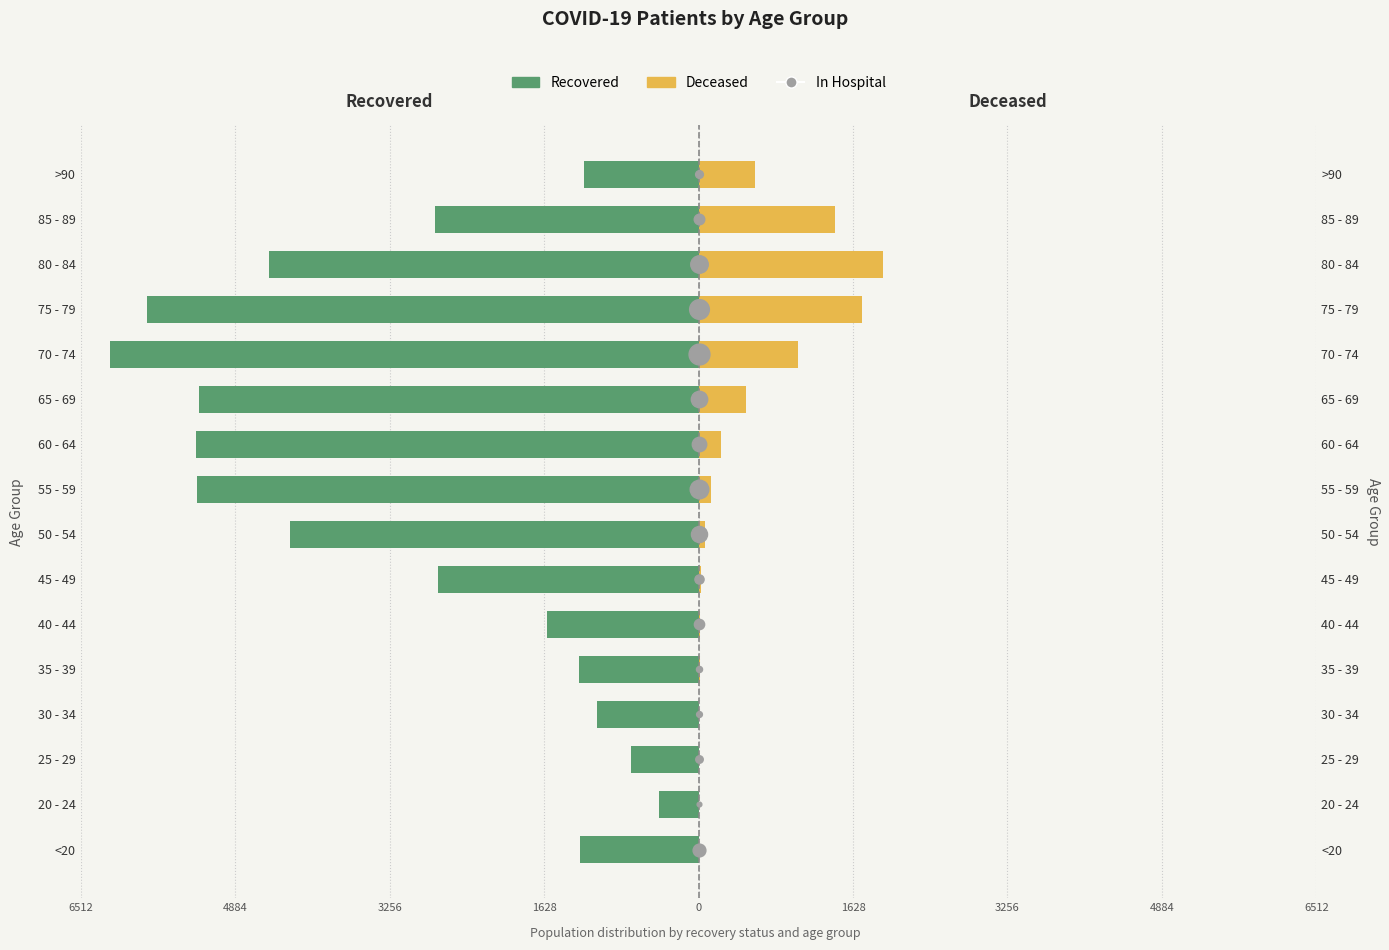

How many values in the patients_deceased series exceed 128?

7